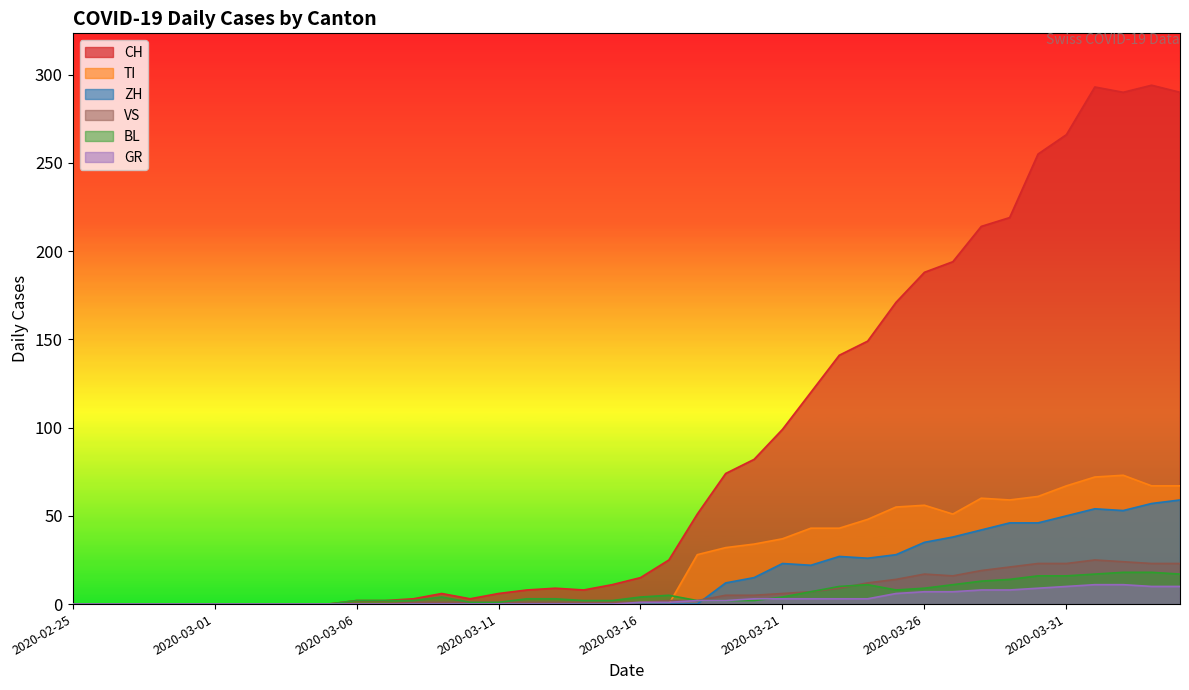

Does the chart display data point markers on the line(s)?

No